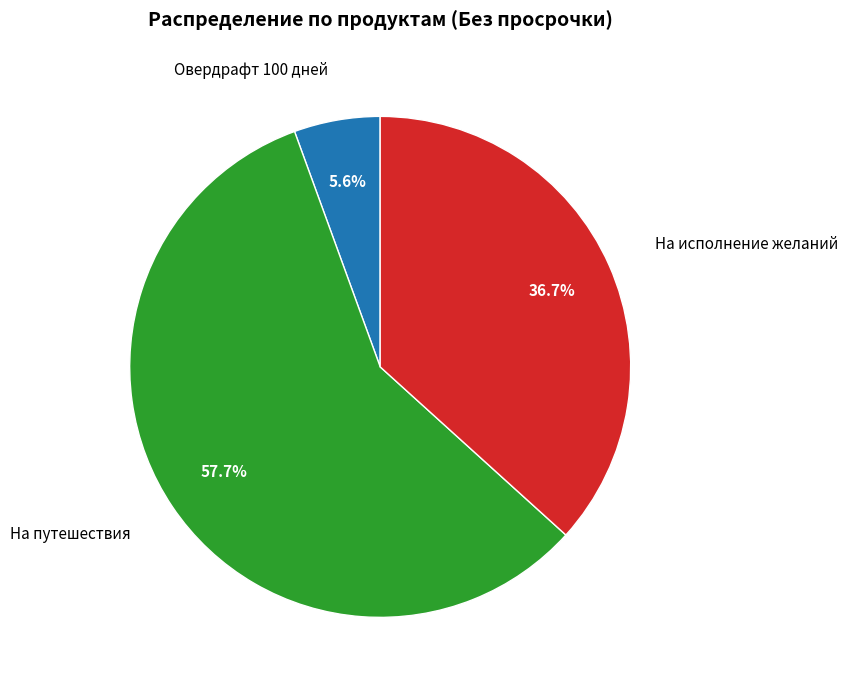

Is there a majority slice in this chart?

Yes